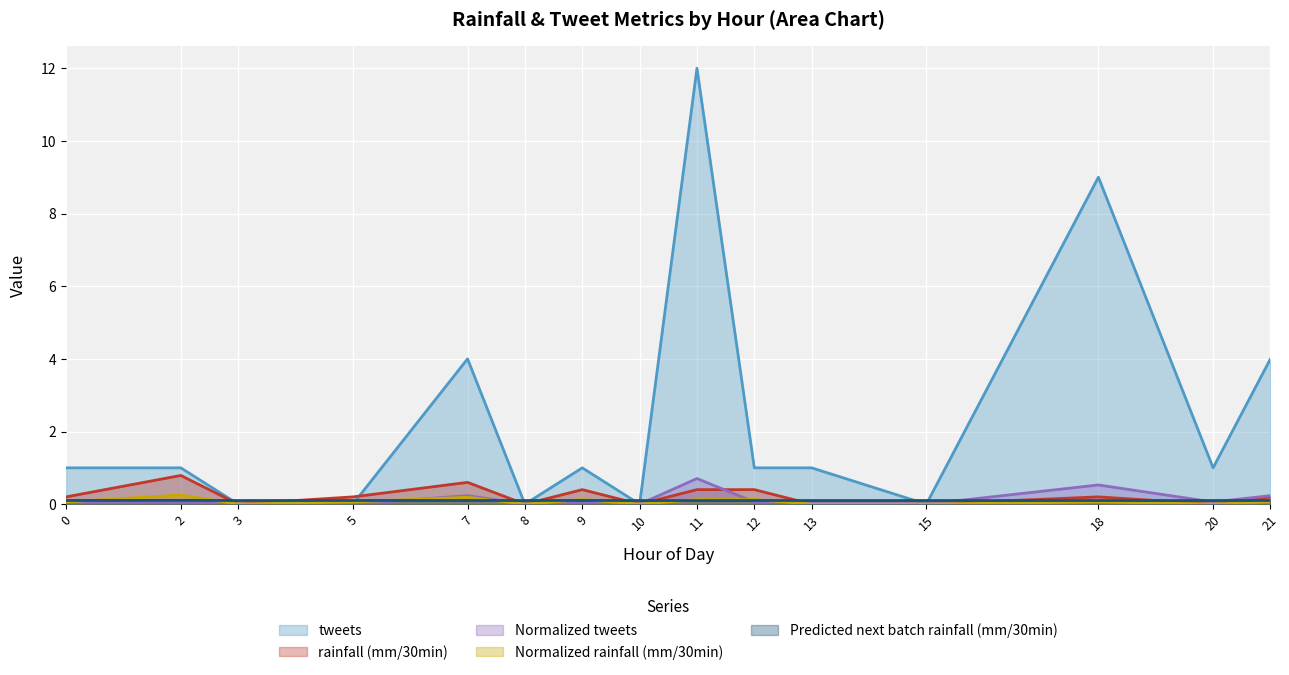

What is the maximum value shown in the chart?

12.0